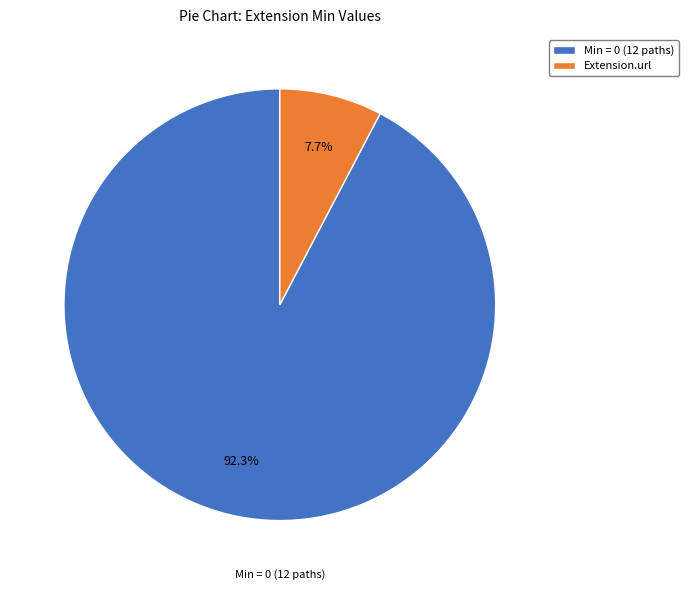

What percentage do Extension.url and Min = 0 (12 paths) together represent?

100.0%